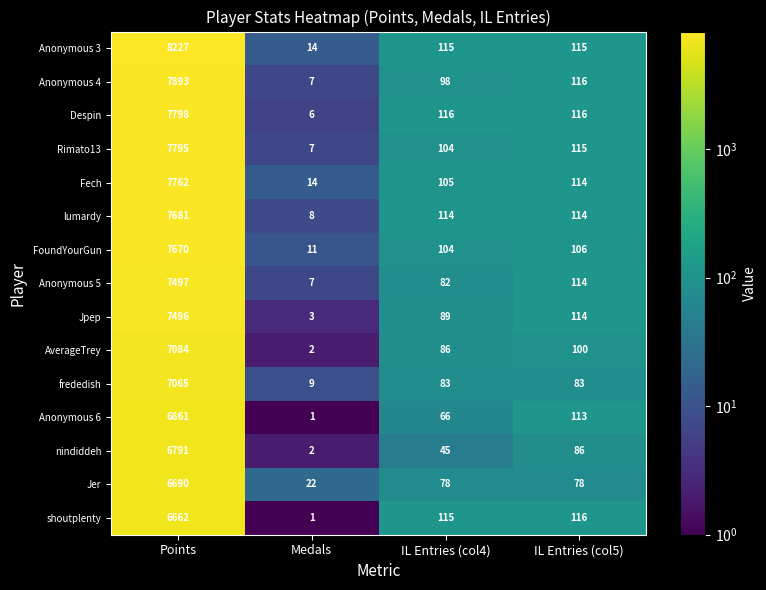

What is the greatest value displayed?

8227